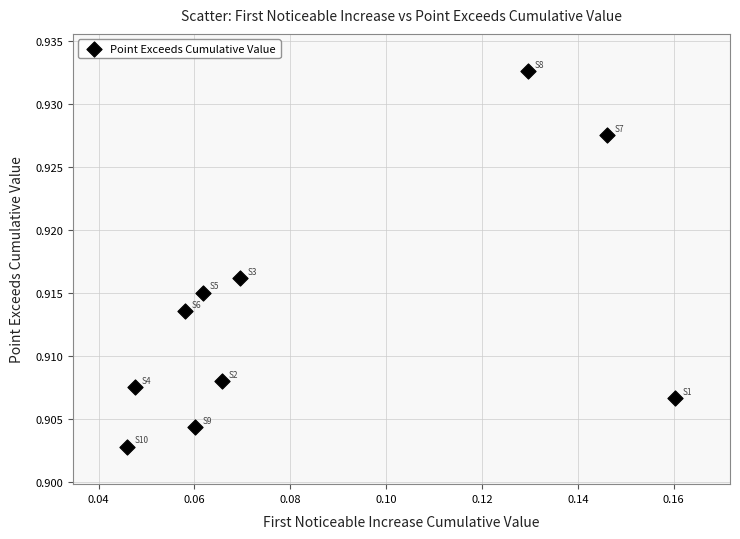

Count the number of points in this scatter plot.

10